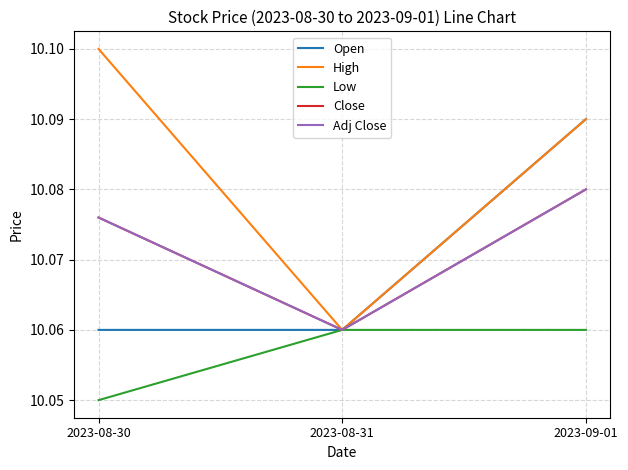

Reading left to right, extract all data points from this chart.

Open: 10.1	10.1	10.1
High: 10.1	10.1	10.1
Low: 10.1	10.1	10.1
Close: 10.1	10.1	10.1
Adj Close: 10.1	10.1	10.1